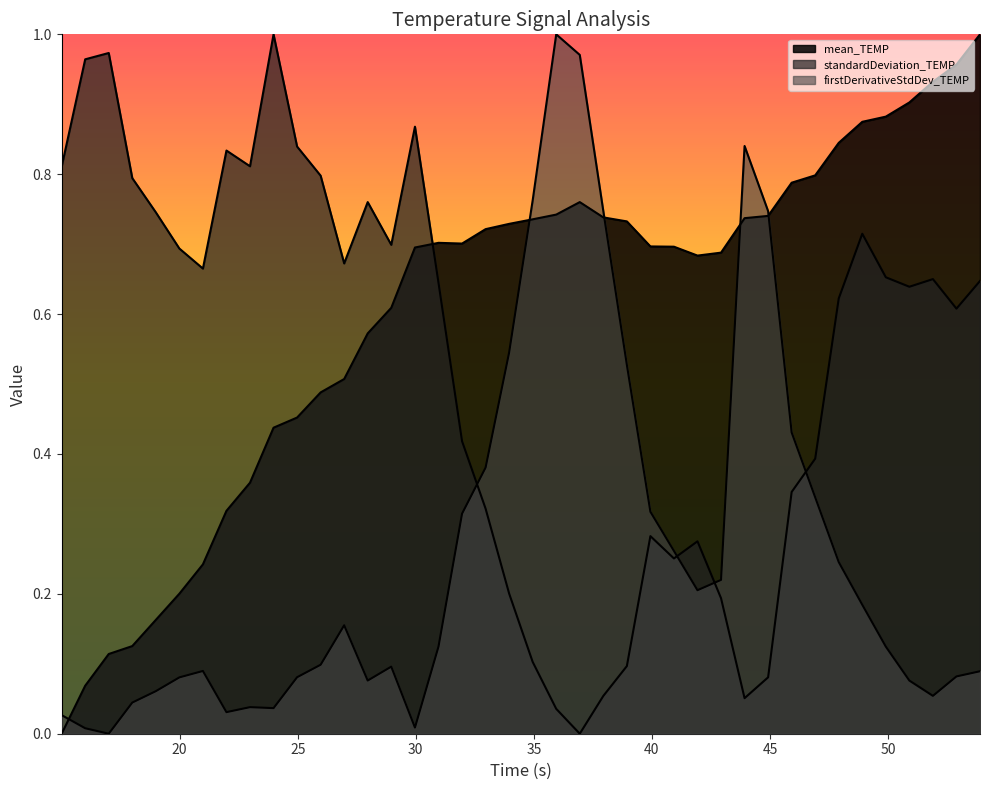

Reading left to right, what are all the values shown in this chart?

mean_TEMP: 15.00097400000011=0.0	15.9980970000001=0.1	16.99534900000004=0.1	17.99249899999999=0.1	18.98963799999997=0.2	19.98673399999992=0.2	20.98389999999985=0.2	21.98100899999978=0.3	22.97809999999974=0.4	23.97522299999973=0.4	24.97233699999967=0.5	25.96943599999961=0.5	26.96649899999955=0.5	27.96352899999954=0.6	28.9607529999995=0.6	29.96449999999953=0.7	30.96175899999949=0.7	31.95911799999947=0.7	32.95620899999935=0.7	33.95329699999921=0.7	34.95036899999909=0.7	35.94759799999903=0.7	36.94469799999894=0.8	37.94175999999881=0.7	38.93892099999871=0.7	39.93599799999863=0.7	40.93313399999848=0.7	41.93024699999833=0.7	42.92735999999829=0.7	43.9244849999982=0.7	44.9215479999981=0.7	45.91872199999804=0.8	46.91578499999798=0.8	47.91287299999786=0.8	48.90995199999771=0.9	49.90717799999755=0.9	50.90431999999743=0.9	51.9013689999973=0.9	52.89842399999723=1.0	53.89553699999708=1.0
standardDeviation_TEMP: 15.00097400000011=0.8	15.9980970000001=1.0	16.99534900000004=1.0	17.99249899999999=0.8	18.98963799999997=0.7	19.98673399999992=0.7	20.98389999999985=0.7	21.98100899999978=0.8	22.97809999999974=0.8	23.97522299999973=1.0	24.97233699999967=0.8	25.96943599999961=0.8	26.96649899999955=0.7	27.96352899999954=0.8	28.9607529999995=0.7	29.96449999999953=0.9	30.96175899999949=0.6	31.95911799999947=0.4	32.95620899999935=0.3	33.95329699999921=0.2	34.95036899999909=0.1	35.94759799999903=0.0	36.94469799999894=0.0	37.94175999999881=0.1	38.93892099999871=0.1	39.93599799999863=0.3	40.93313399999848=0.3	41.93024699999833=0.3	42.92735999999829=0.2	43.9244849999982=0.1	44.9215479999981=0.1	45.91872199999804=0.3	46.91578499999798=0.4	47.91287299999786=0.6	48.90995199999771=0.7	49.90717799999755=0.7	50.90431999999743=0.6	51.9013689999973=0.7	52.89842399999723=0.6	53.89553699999708=0.6
firstDerivativeStdDev_TEMP: 15.00097400000011=0.0	15.9980970000001=0.0	16.99534900000004=0.0	17.99249899999999=0.0	18.98963799999997=0.1	19.98673399999992=0.1	20.98389999999985=0.1	21.98100899999978=0.0	22.97809999999974=0.0	23.97522299999973=0.0	24.97233699999967=0.1	25.96943599999961=0.1	26.96649899999955=0.2	27.96352899999954=0.1	28.9607529999995=0.1	29.96449999999953=0.0	30.96175899999949=0.1	31.95911799999947=0.3	32.95620899999935=0.4	33.95329699999921=0.5	34.95036899999909=0.8	35.94759799999903=1.0	36.94469799999894=1.0	37.94175999999881=0.7	38.93892099999871=0.5	39.93599799999863=0.3	40.93313399999848=0.3	41.93024699999833=0.2	42.92735999999829=0.2	43.9244849999982=0.8	44.9215479999981=0.7	45.91872199999804=0.4	46.91578499999798=0.3	47.91287299999786=0.2	48.90995199999771=0.2	49.90717799999755=0.1	50.90431999999743=0.1	51.9013689999973=0.1	52.89842399999723=0.1	53.89553699999708=0.1